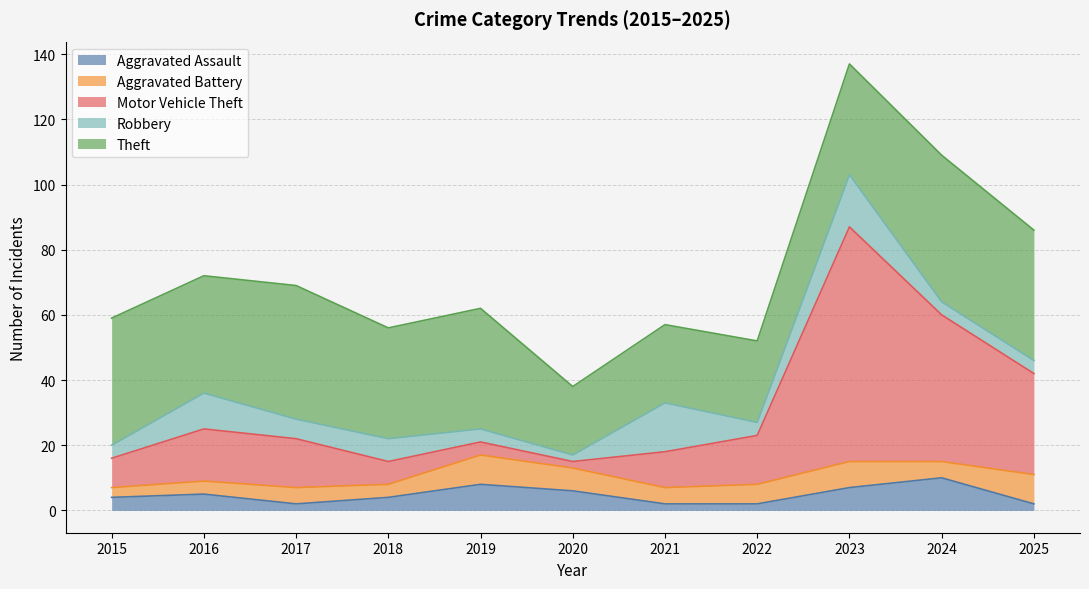

Where is Robbery nearest to the value 9?

2016